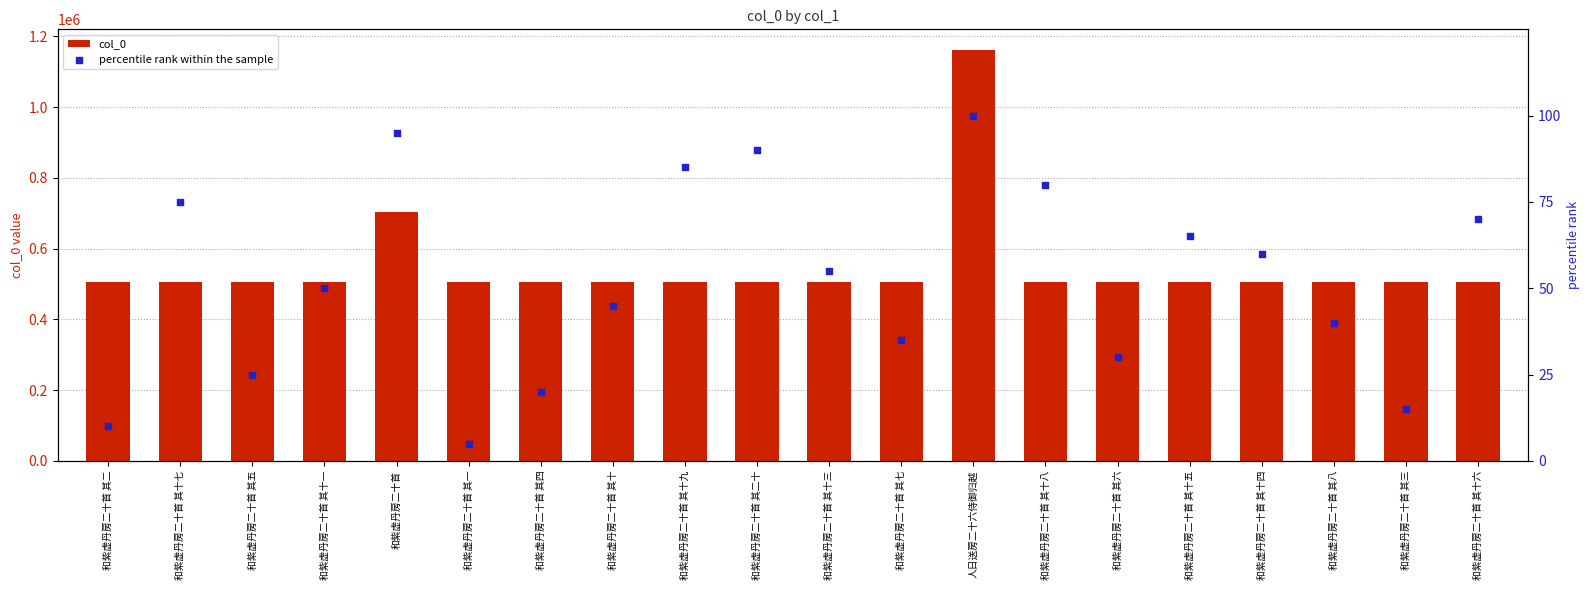

At which category is the sum across all series the highest?

人日送房二十六侍御归越